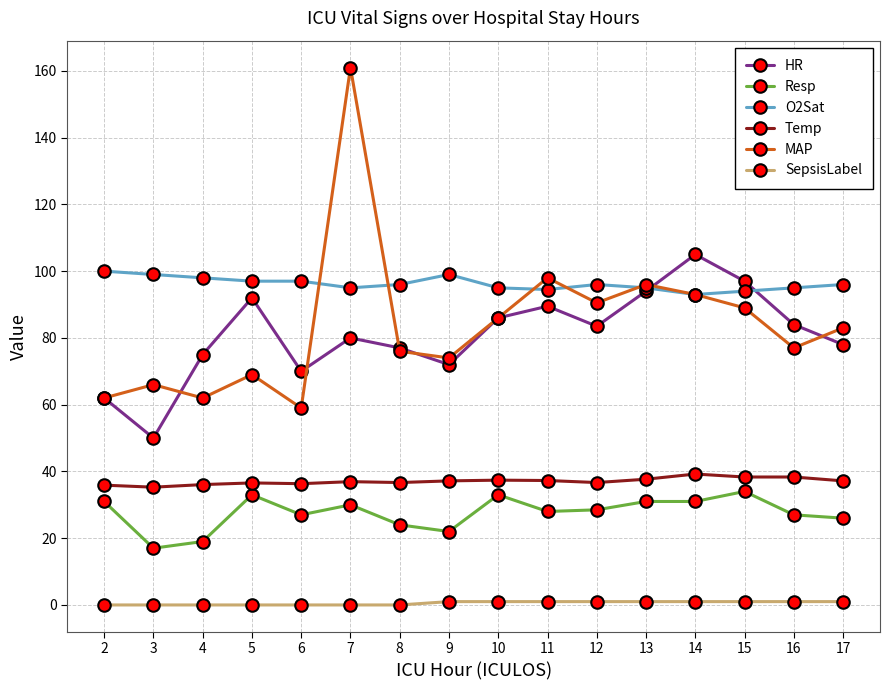

How many data points does each series have?

16